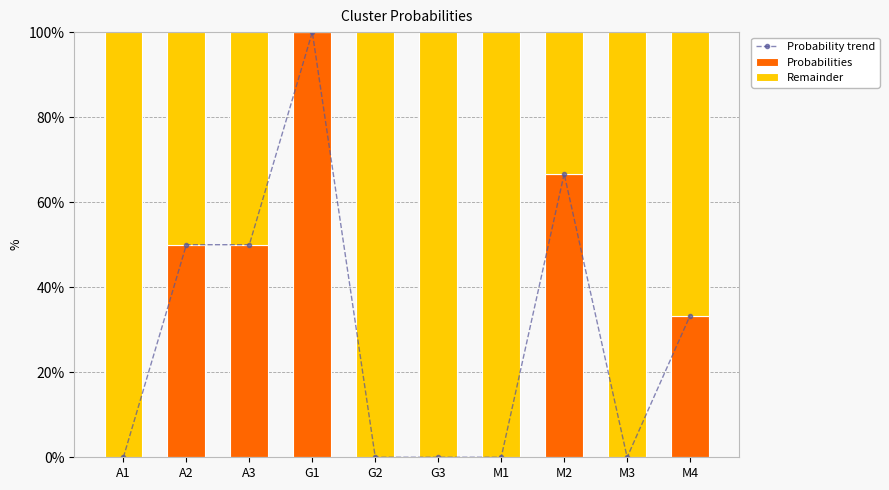

What is the maximum value for Probabilities?

1.0